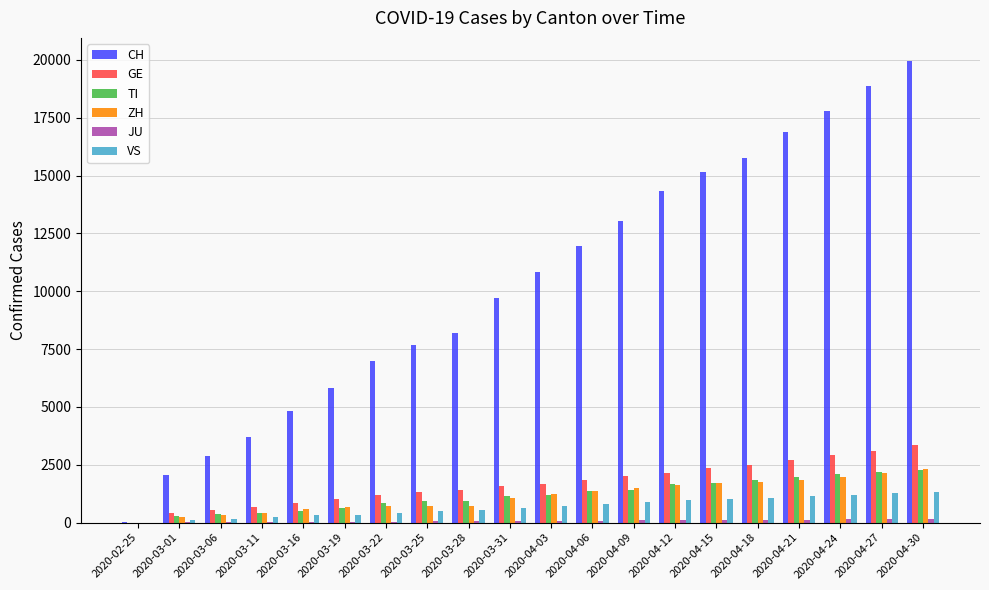

Between 2020-04-06 and 2020-04-30, which series saw the biggest shift?

CH